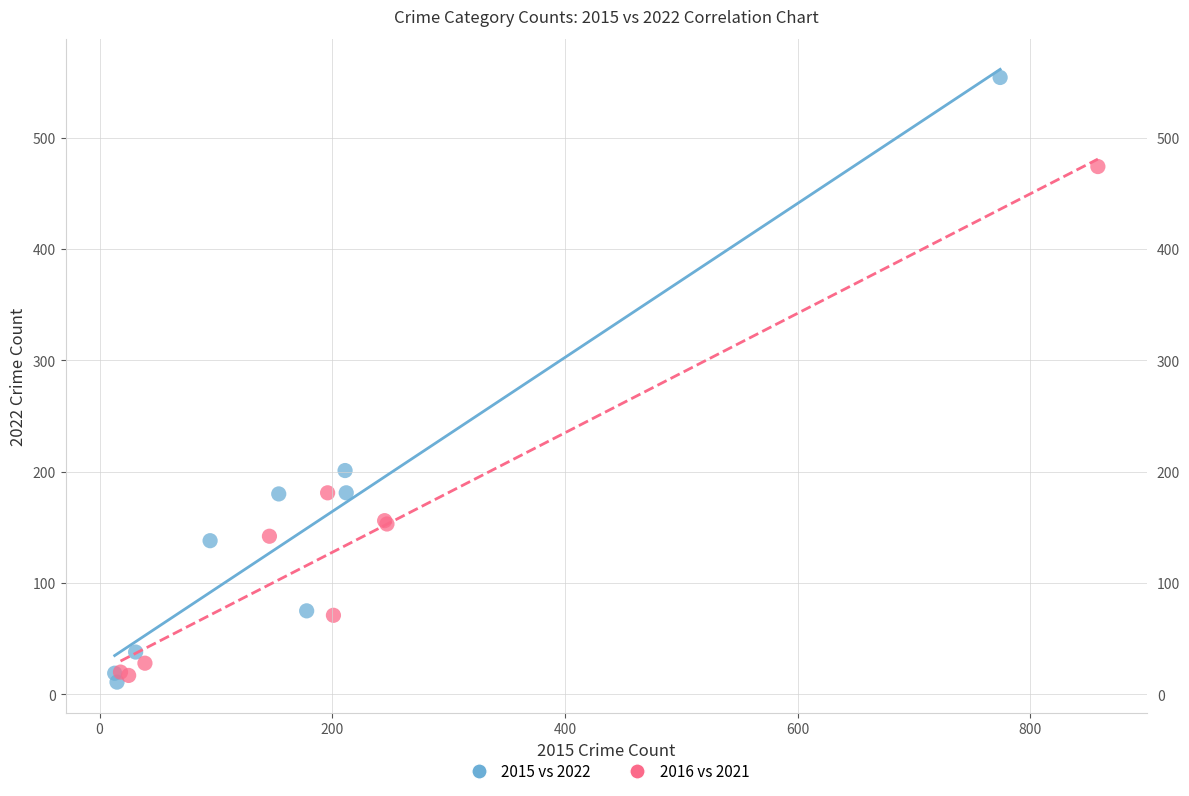

Which series has the widest spread of Y values?

2015 vs 2022